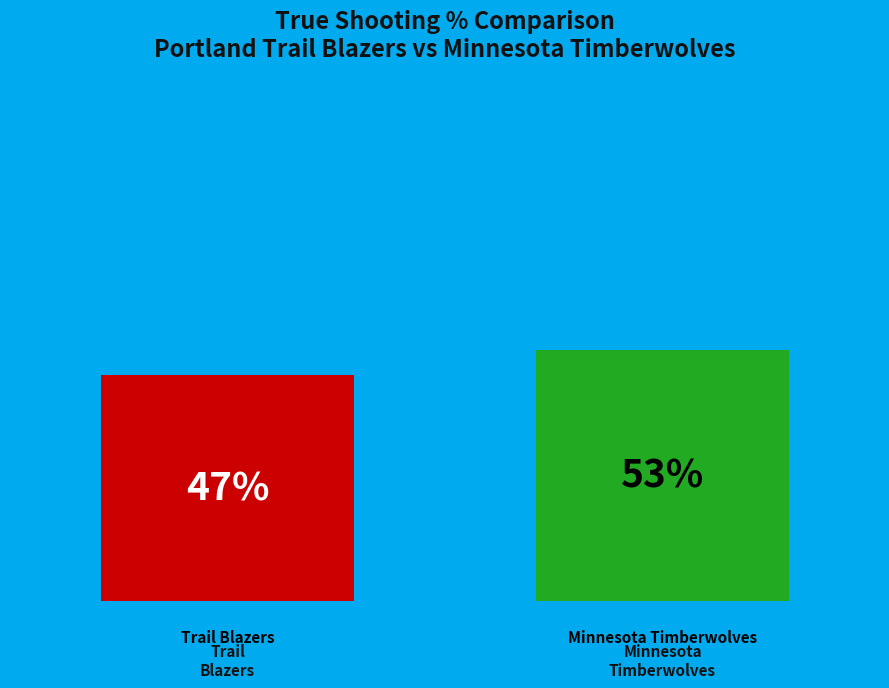

How many bars are there in total?

2